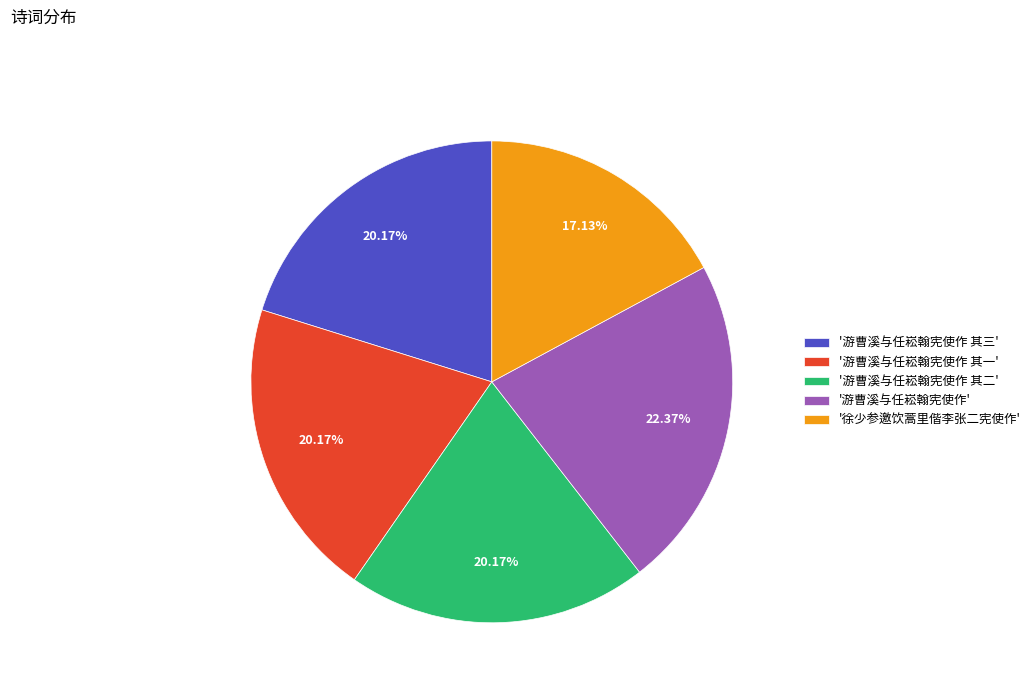

What is the largest slice in the pie chart?

'游曹溪与任崧翰宪使作'